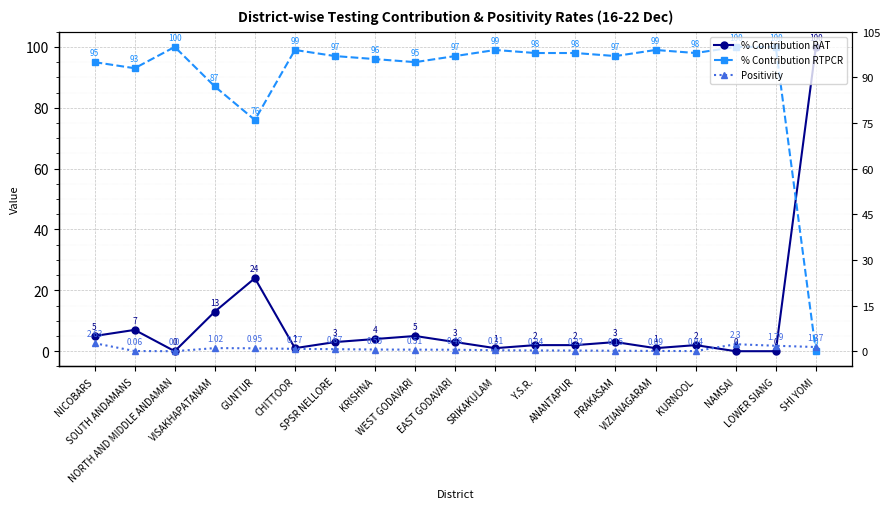

How many interior local peaks does the % Contribution RAT series have?

5